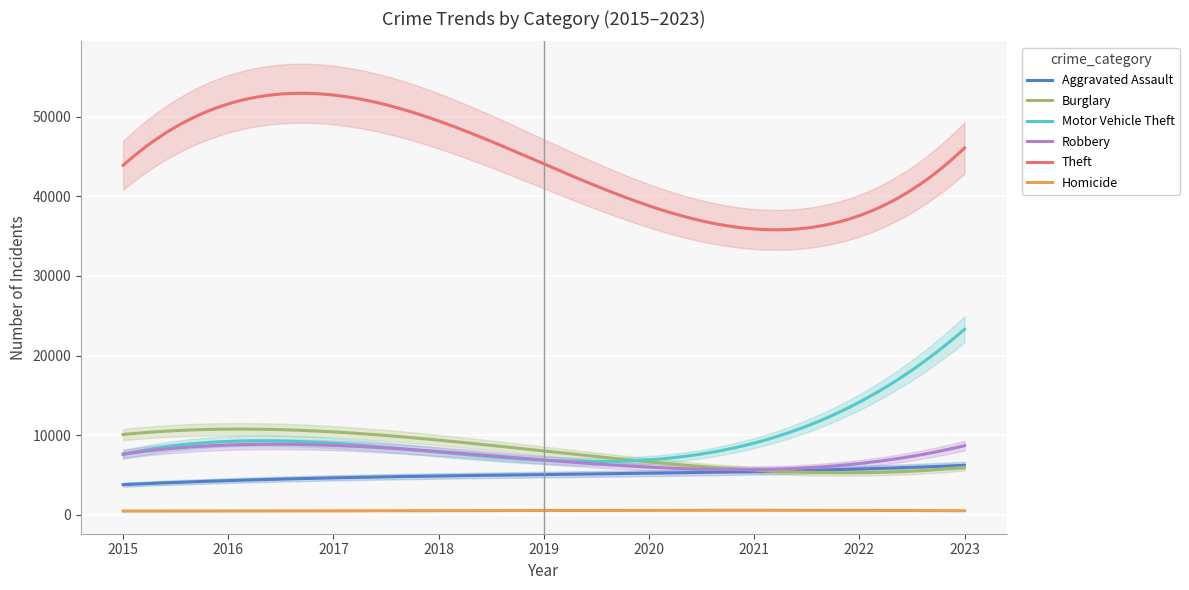

The value of Motor Vehicle Theft at 2017 is 8928. True or false?

True